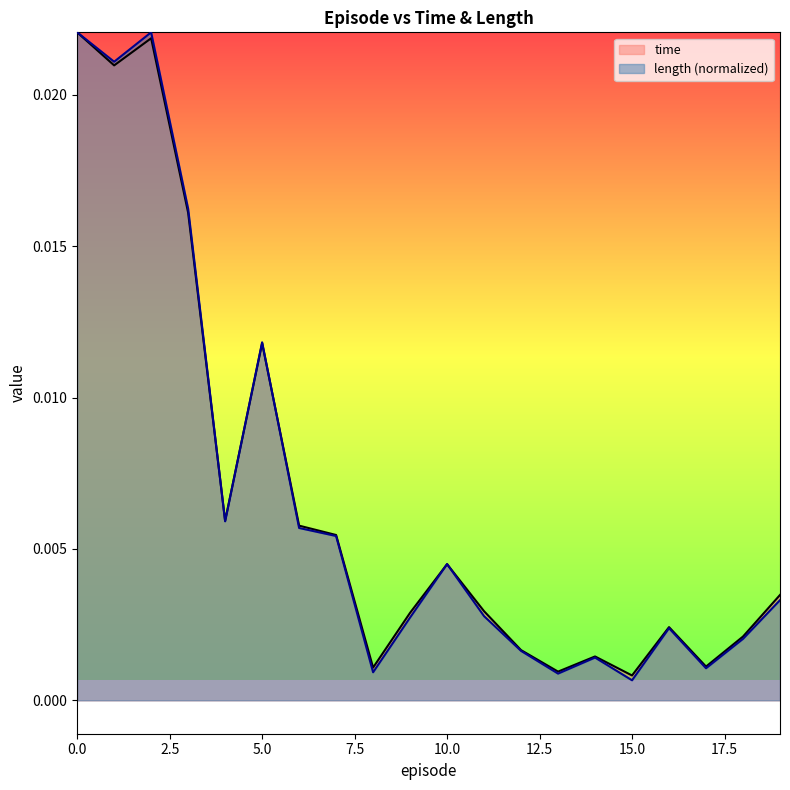

The value of time at 3 is 0.0. True or false?

False